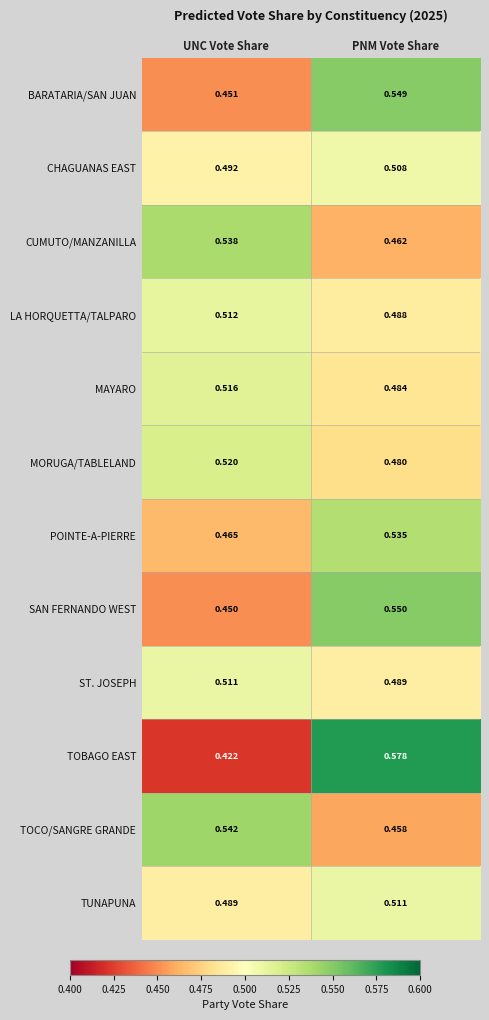

Which series changed the most between UNC Vote Share and PNM Vote Share?

TOBAGO EAST